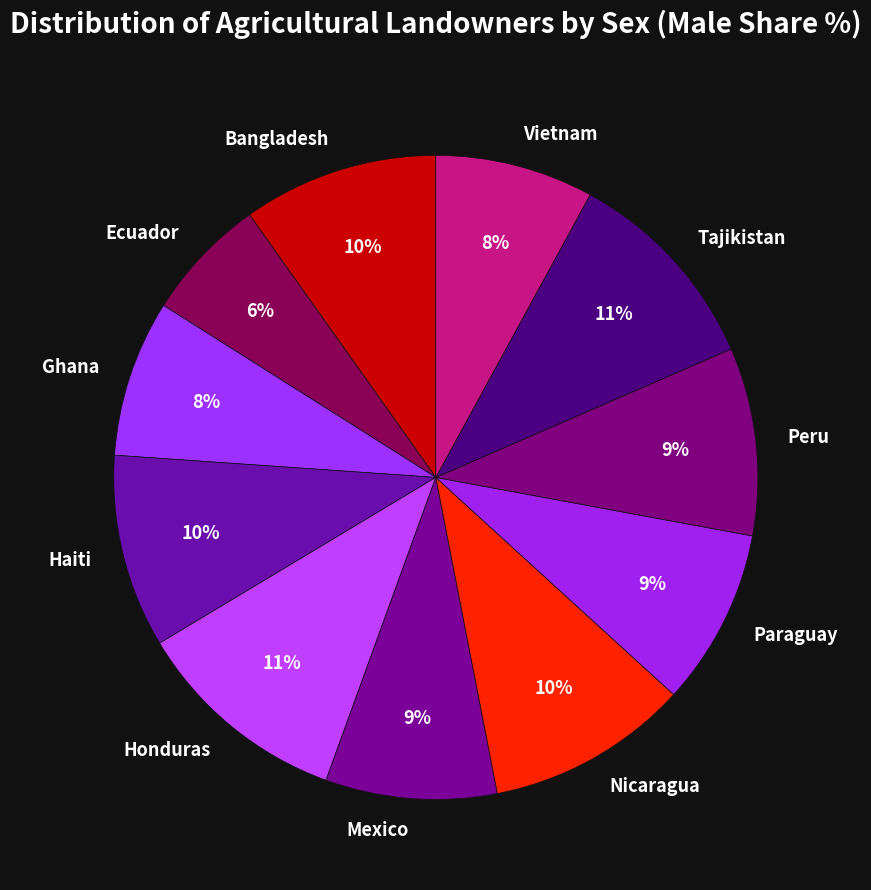

Is it true that Ghana is 18% of the pie?

False